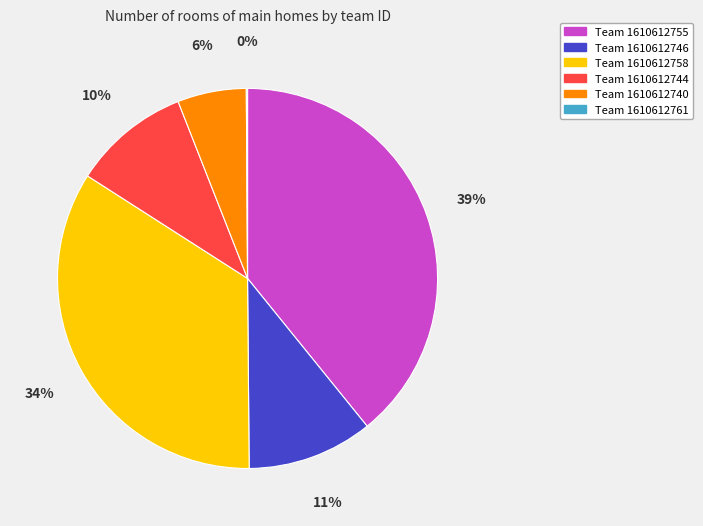

Is there any slice that represents more than half of the pie?

No